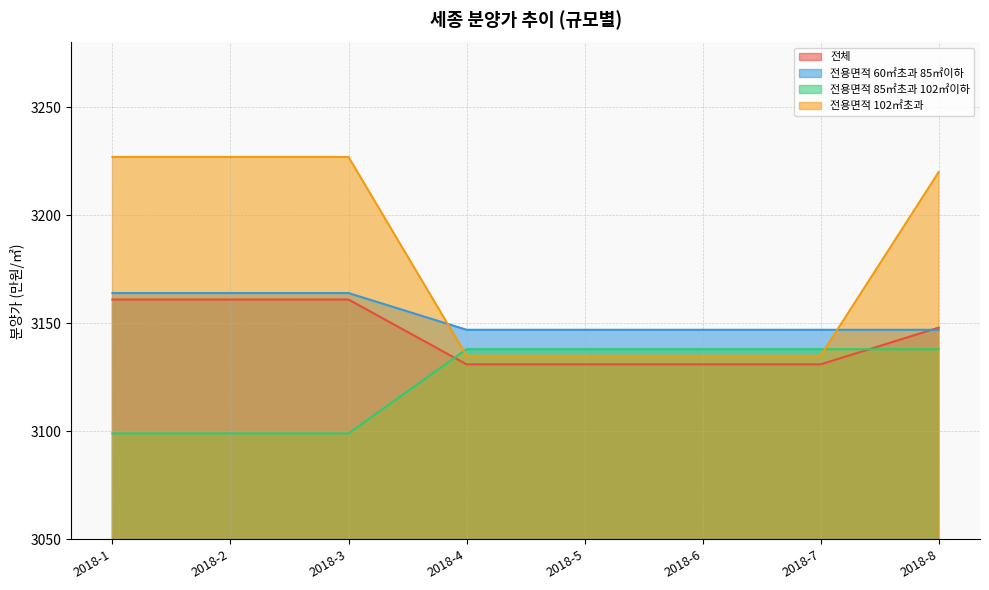

What is the value of the 전체 point at the 7th from the left?

3131